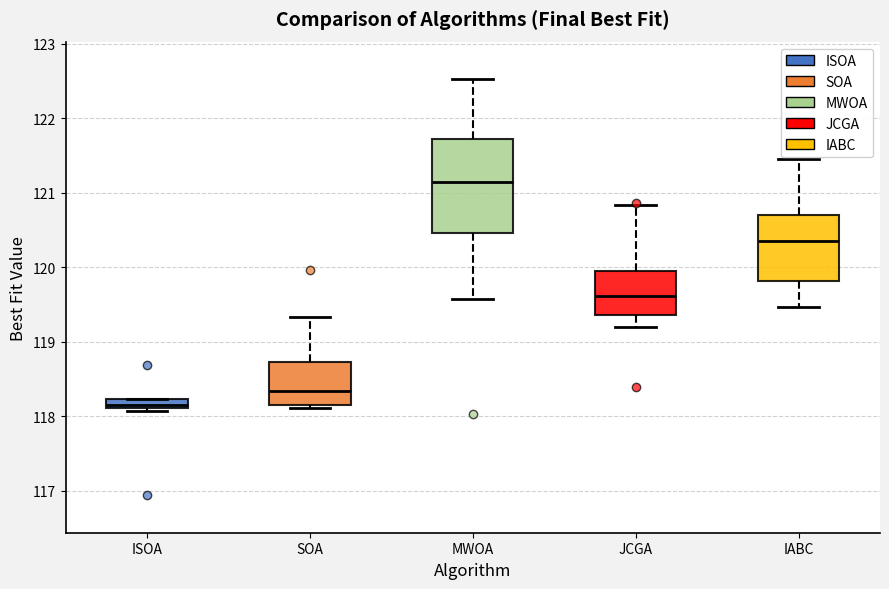

Where does the median line of the box for SOA sit on the y-axis? The values are not printed on the chart, so give them approximately, as read against the axis.

118.3